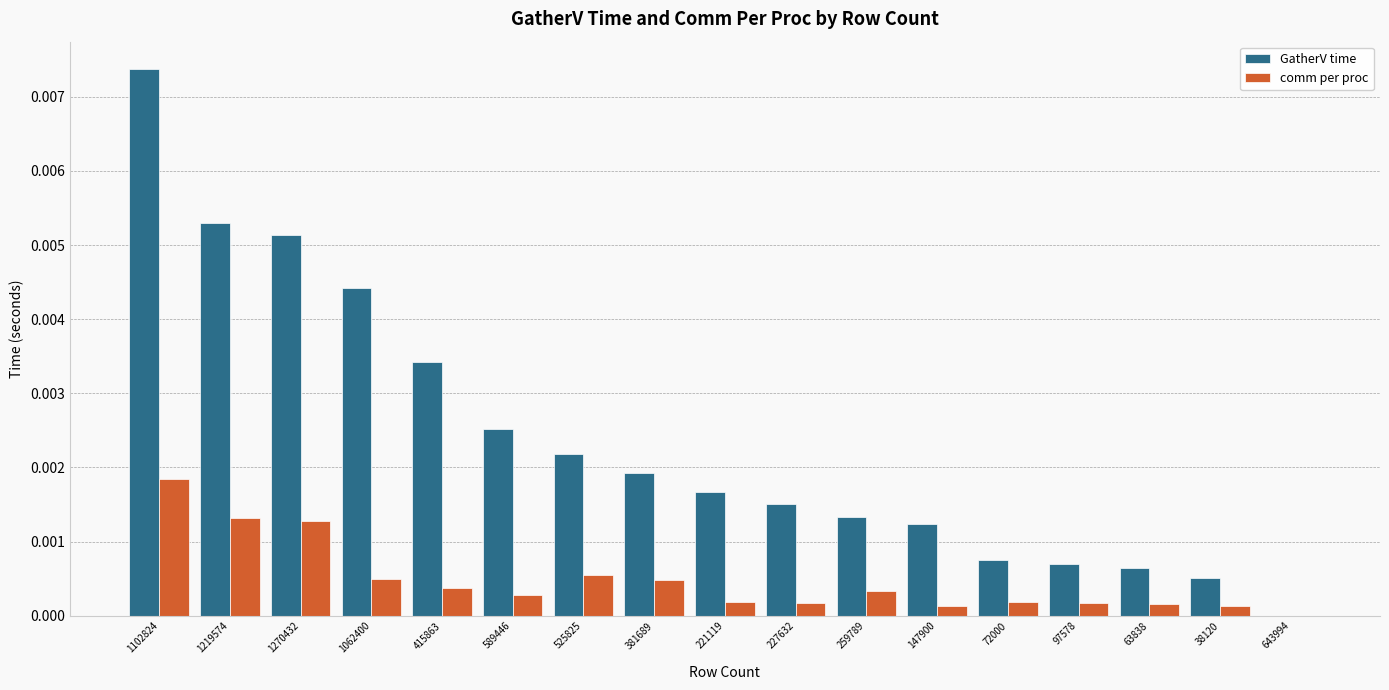

The value of GatherV time at 1102824 is 0.0. True or false?

True